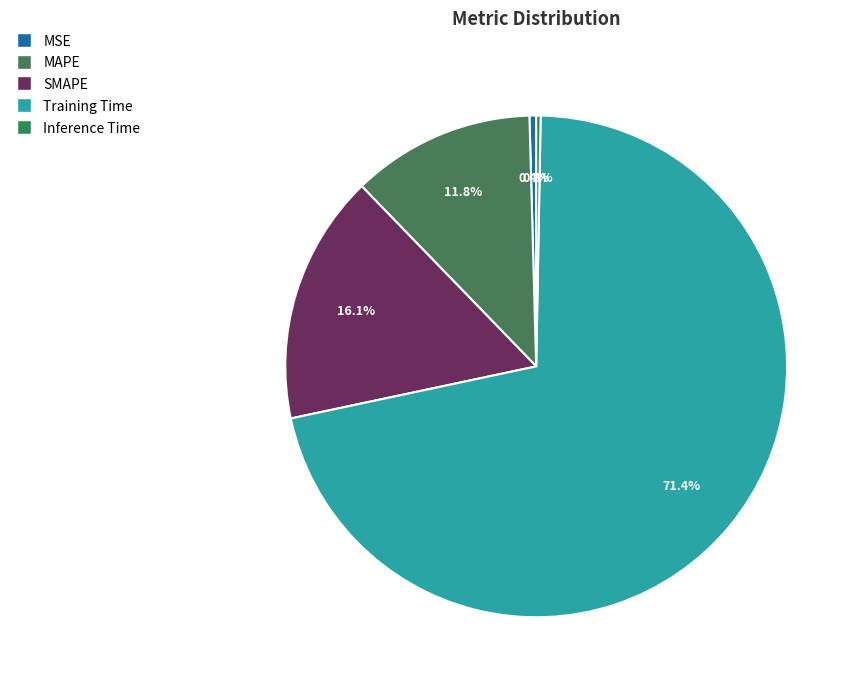

What is the smallest slice in the pie chart?

Inference Time